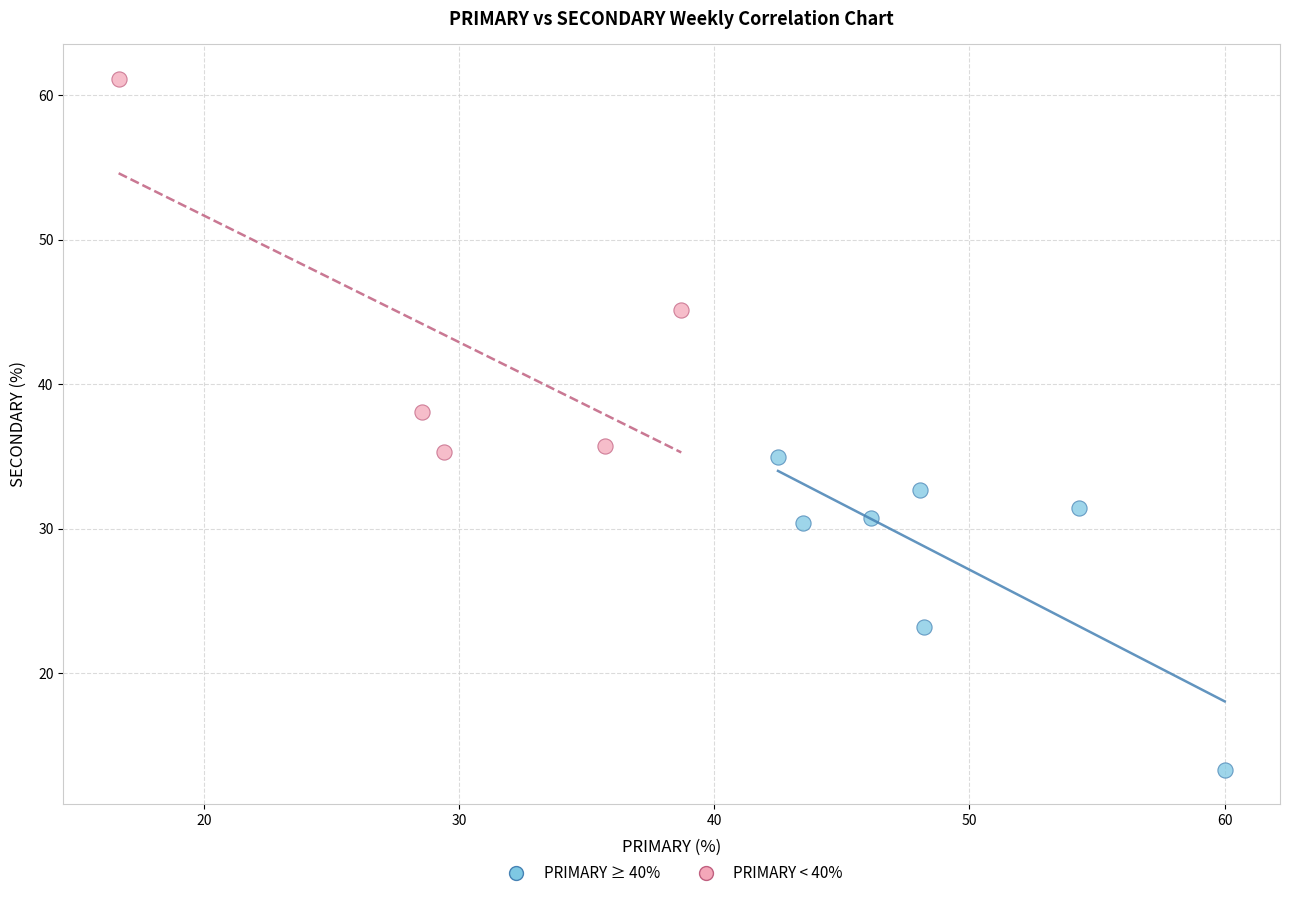

What are all the series names shown in the legend?

PRIMARY ≥ 40%, PRIMARY < 40%